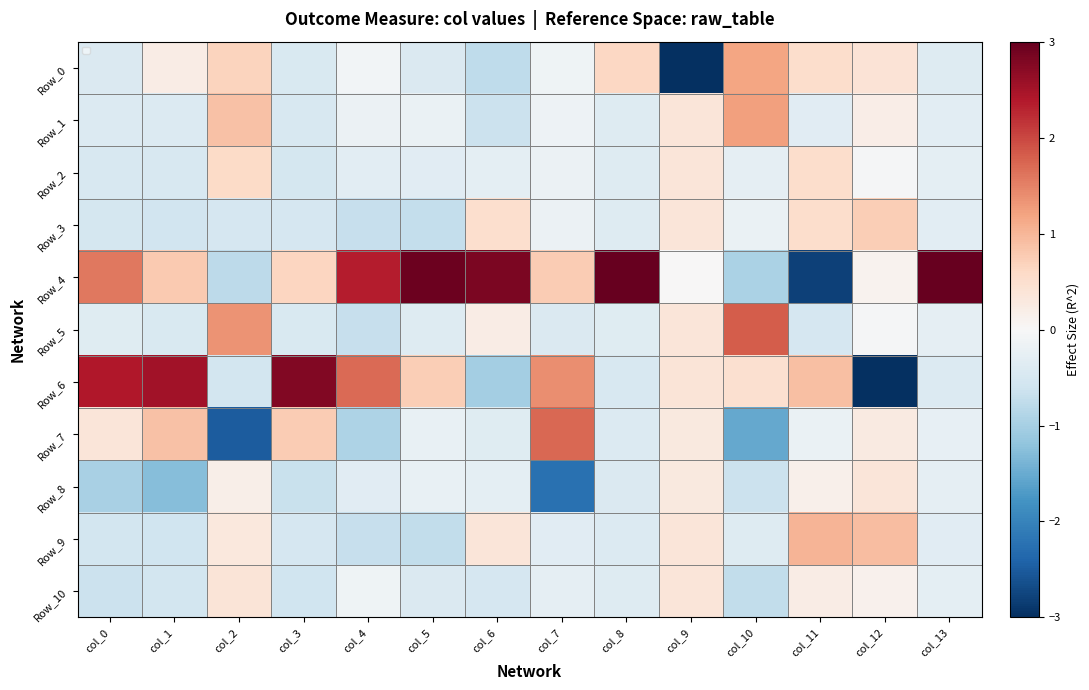

Where is Row_4 nearest to the value 0?

col_9